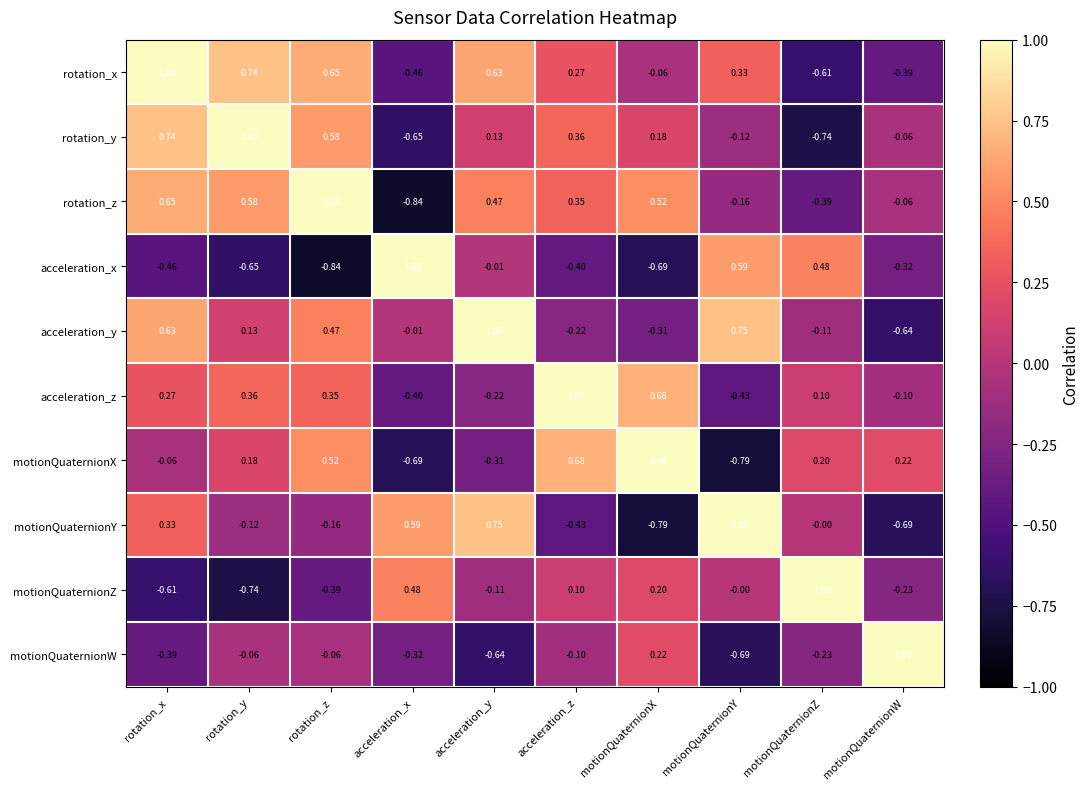

At which label does motionQuaternionY reach its minimum?

motionQuaternionX